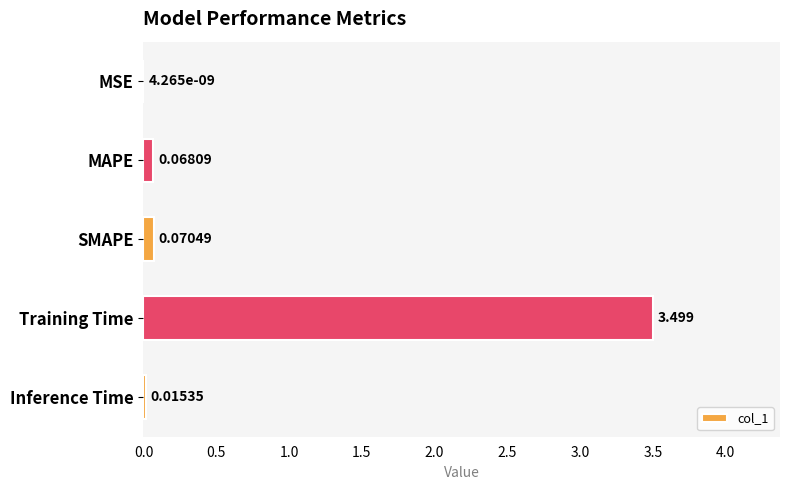

Between Training Time and MAPE, which is larger?

Training Time